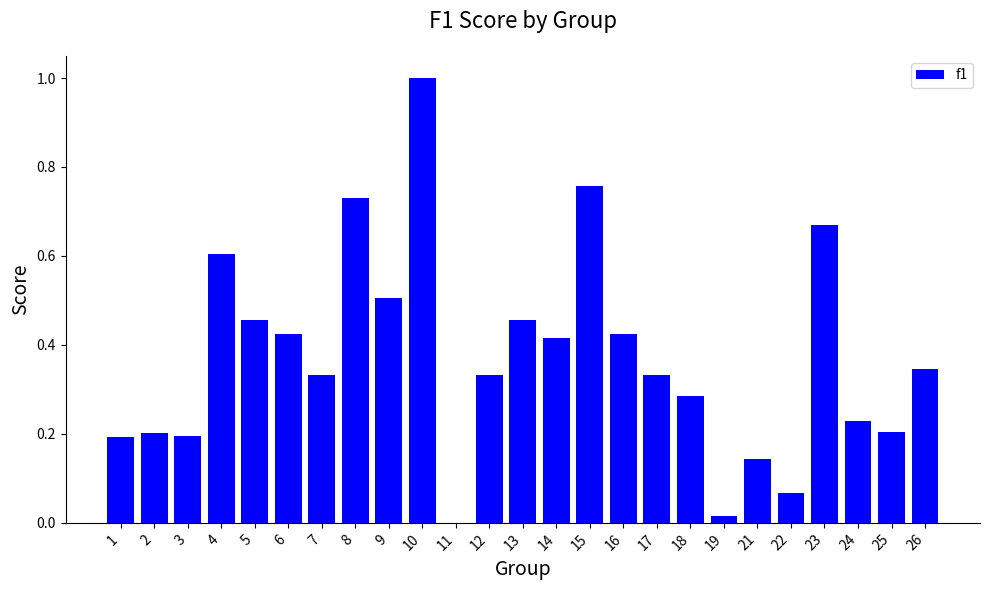

At which category does the chart reach its peak across all series?

10